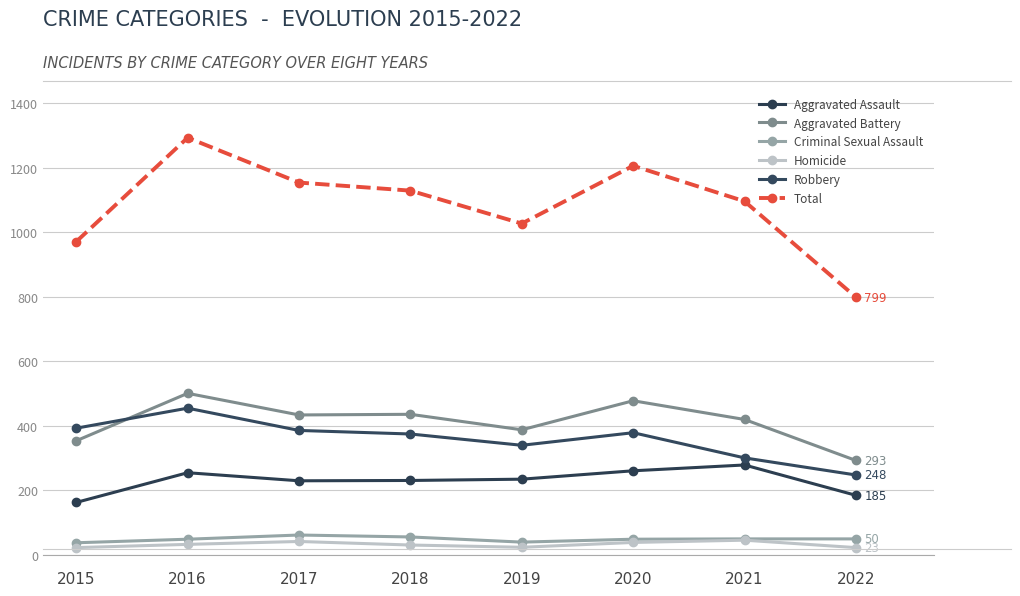

At which label is Criminal Sexual Assault closest to 50?

2021